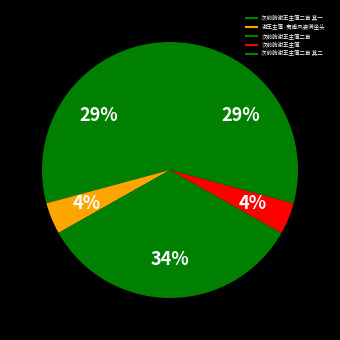

Count the number of slices in the pie.

5